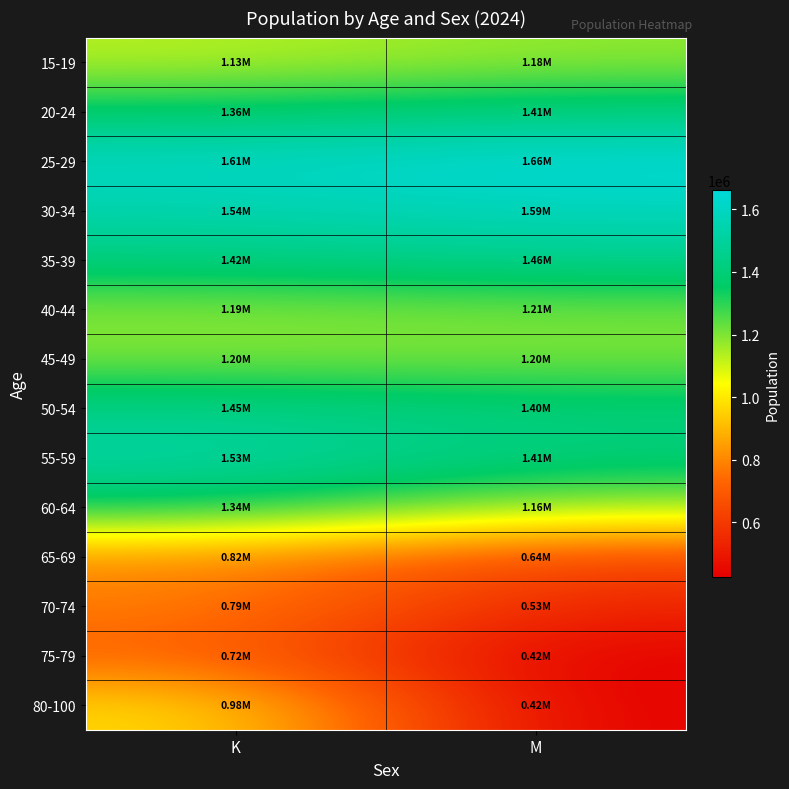

Rank the series at K from lowest to highest value.

75-79, 70-74, 65-69, 80-100, 15-19, 40-44, 45-49, 60-64, 20-24, 35-39, 50-54, 55-59, 30-34, 25-29